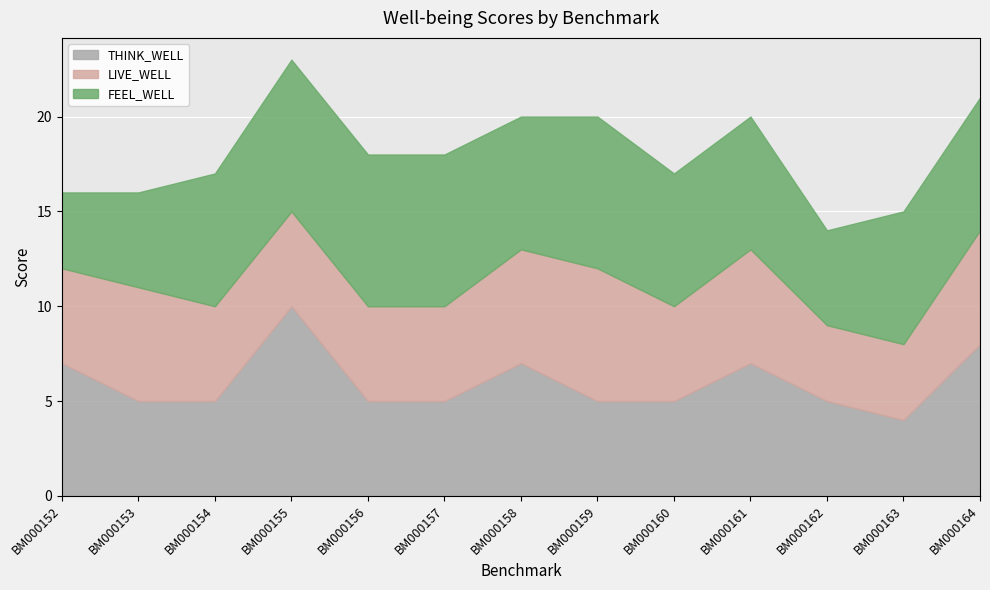

At which category is the sum across all series the highest?

BM000155